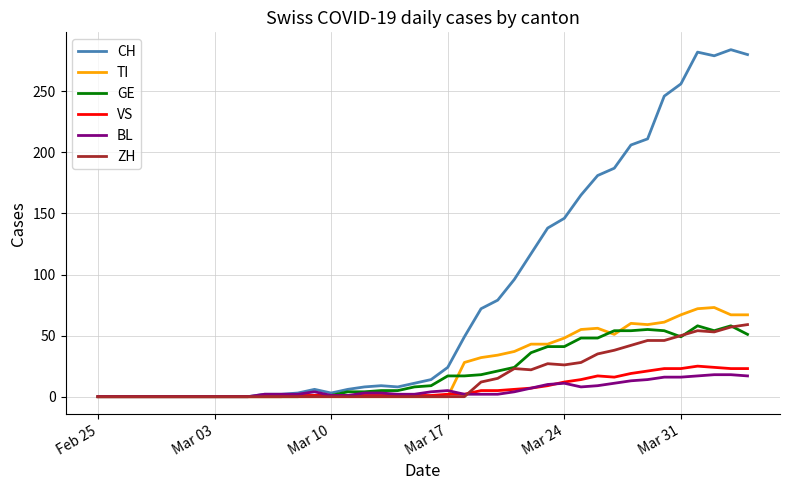

What is the maximum value shown in the chart?

284